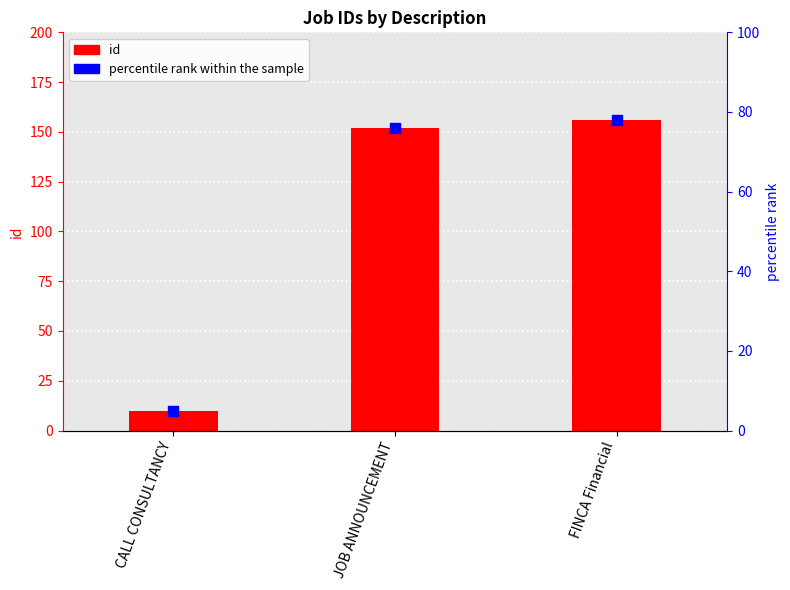

What are all the series names shown in the legend?

id, percentile rank within the sample